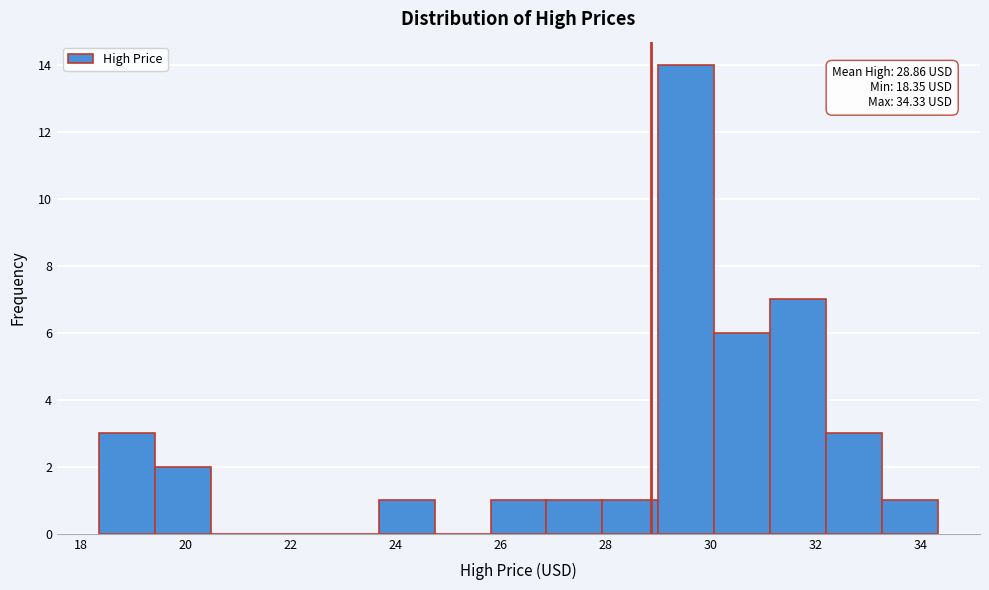

Over which range of the x-axis is the bar tallest?

29.0 to 30.0